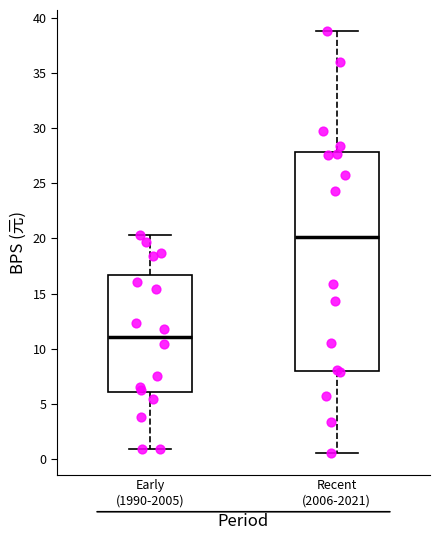

Where is the upper edge of the box for Early (1990-2005) on the y-axis? The values are not printed on the chart, so give them approximately, as read against the axis.

16.5